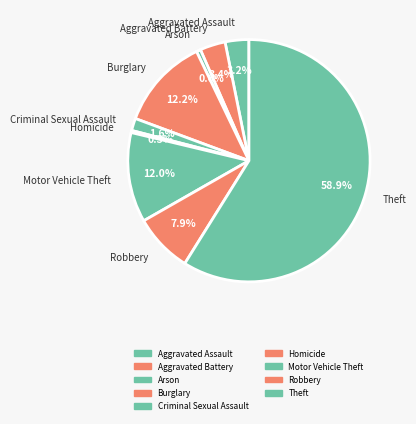

Count the number of slices in the pie.

9